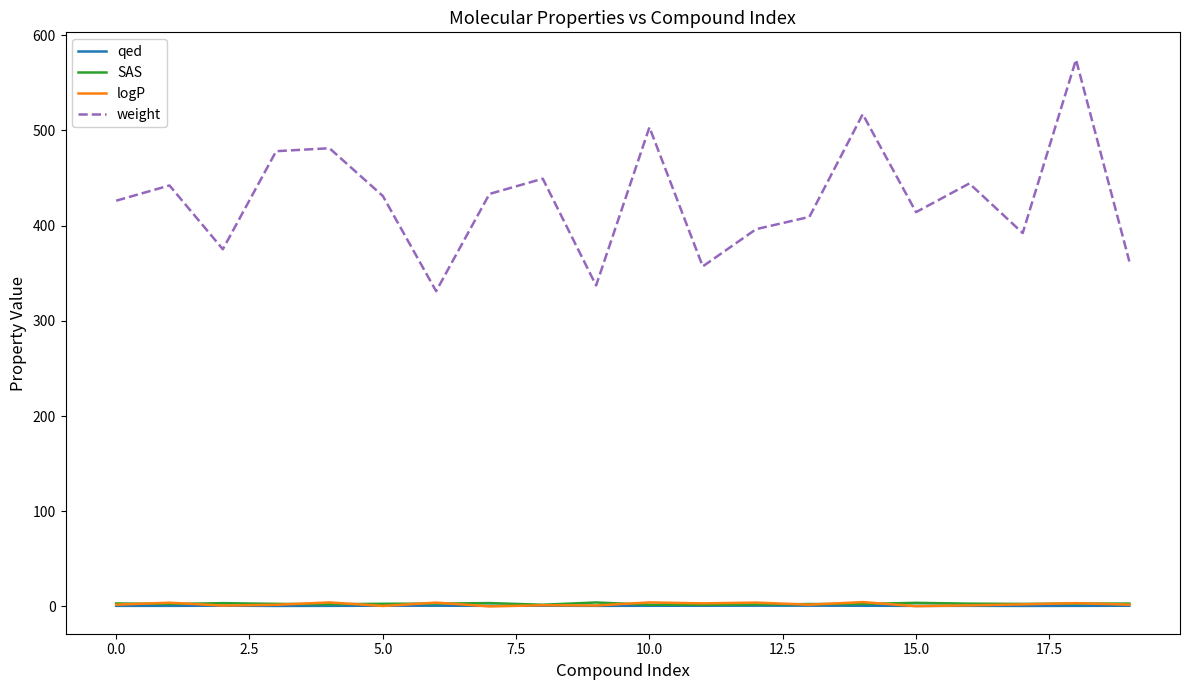

How many values in the weight series are below 431?

10